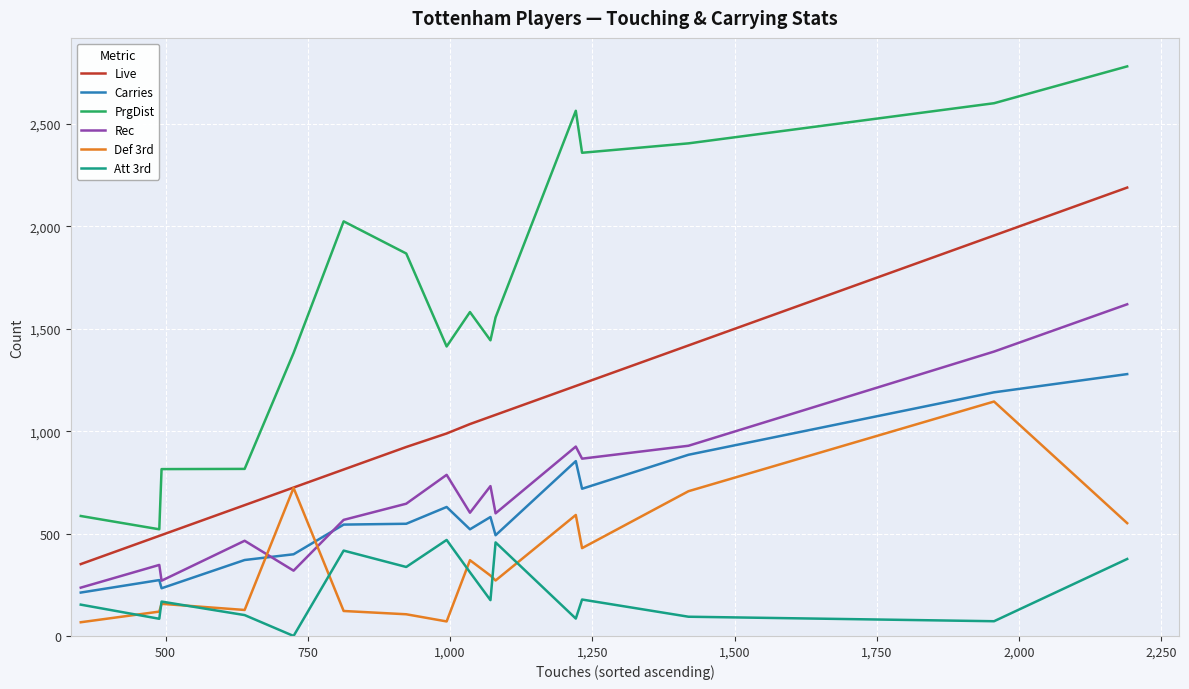

Which series has the widest spread of values?

PrgDist